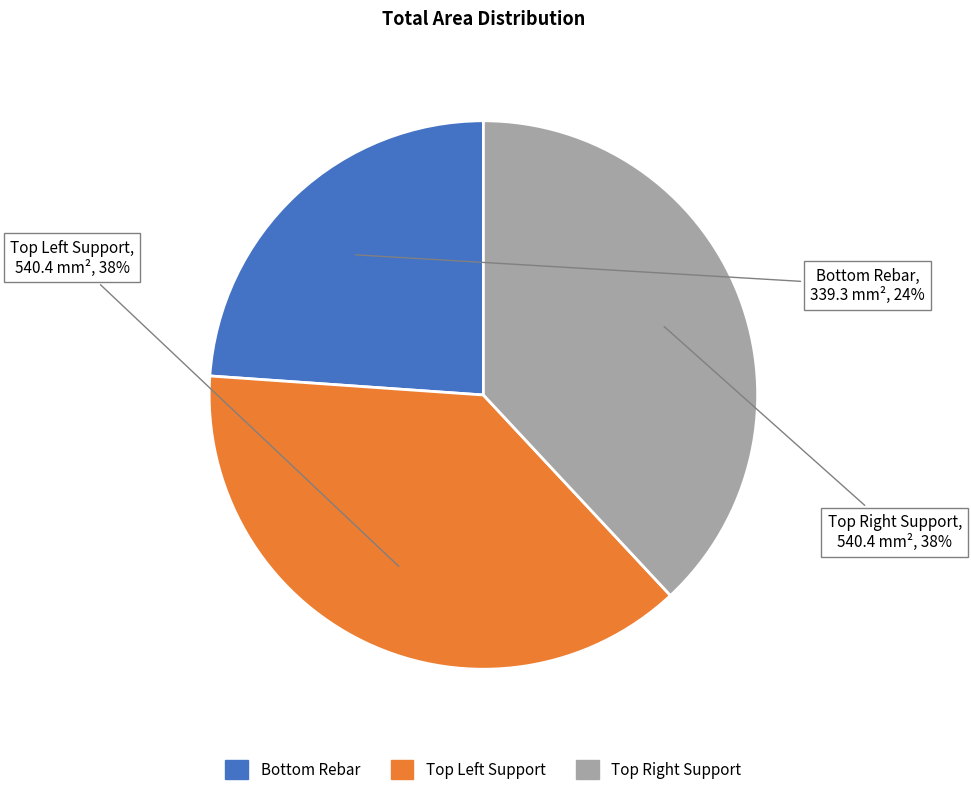

To the nearest percent, what is the difference between the largest and smallest slice percentages?

14%